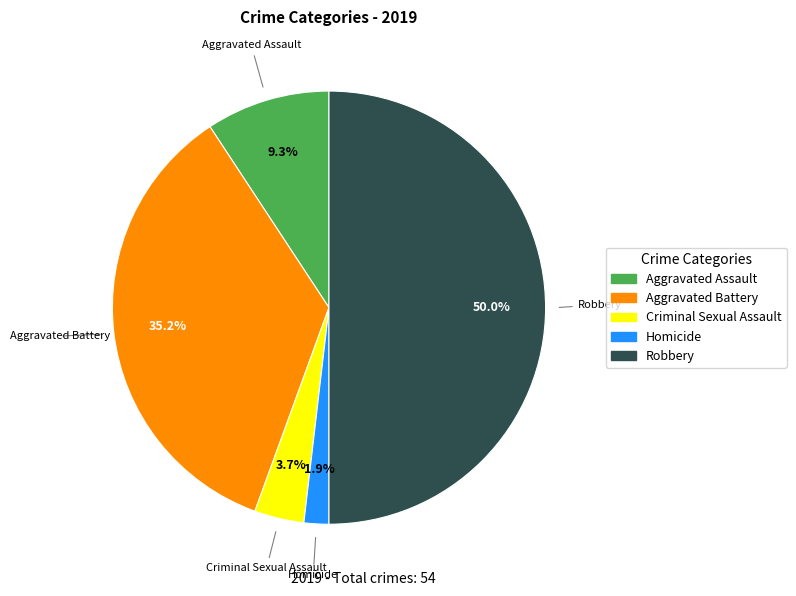

Does Aggravated Battery represent more than half of the total?

No